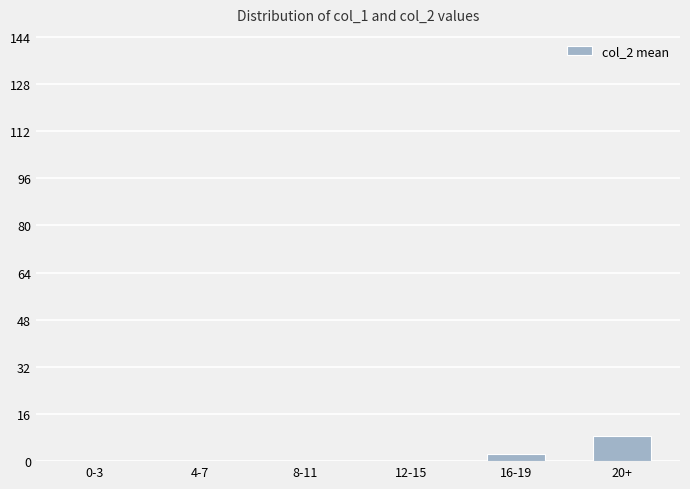

What is the sum of all values?

11.1